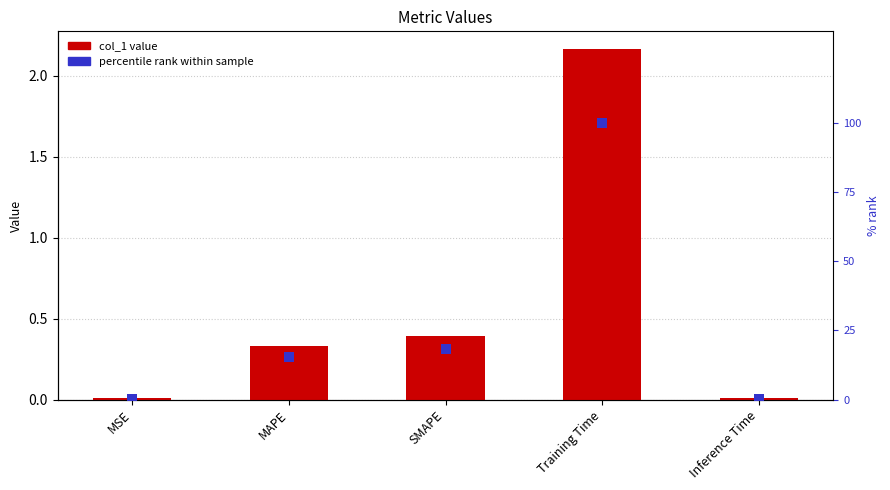

At how many categories does at least one series exceed 84?

1